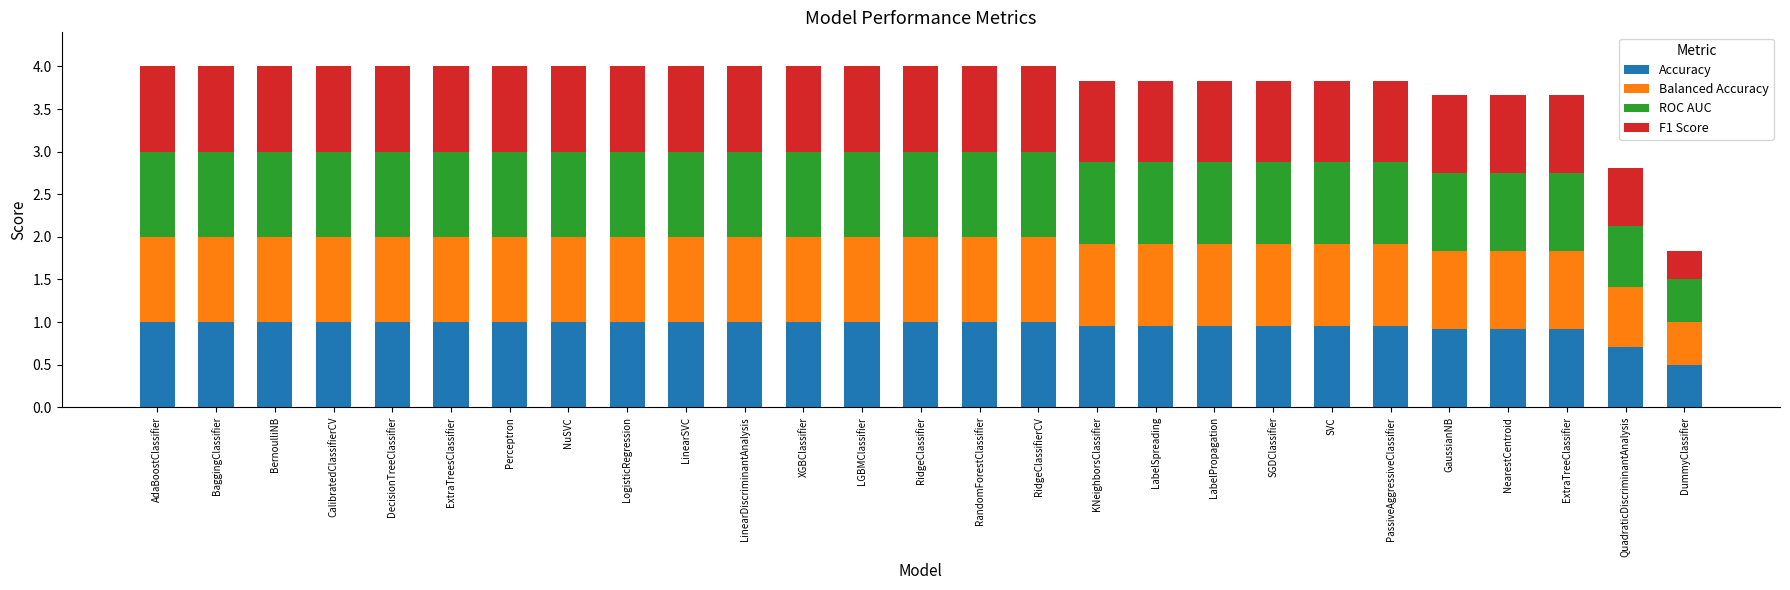

Is it true that Accuracy equals 1.0 at NuSVC?

True